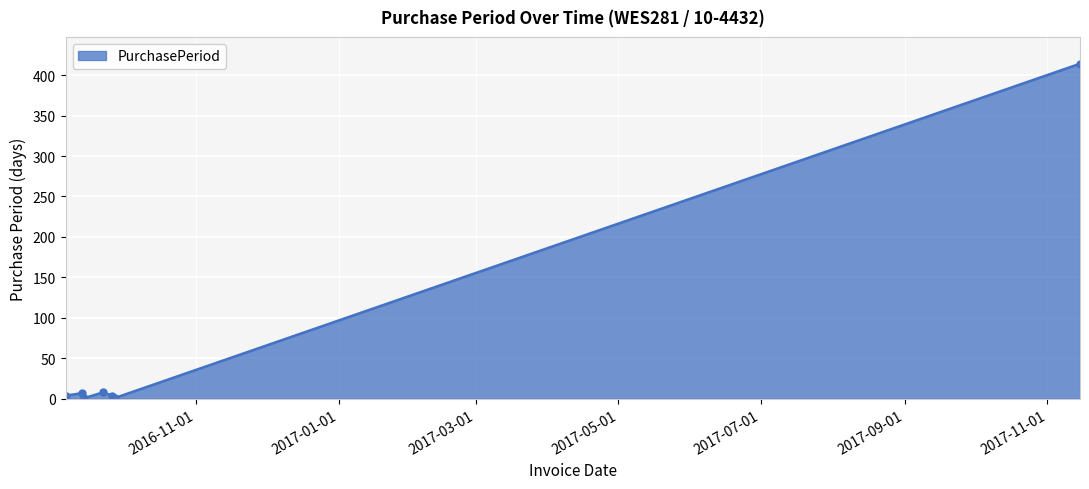

Does the chart display data point markers on the line(s)?

Yes